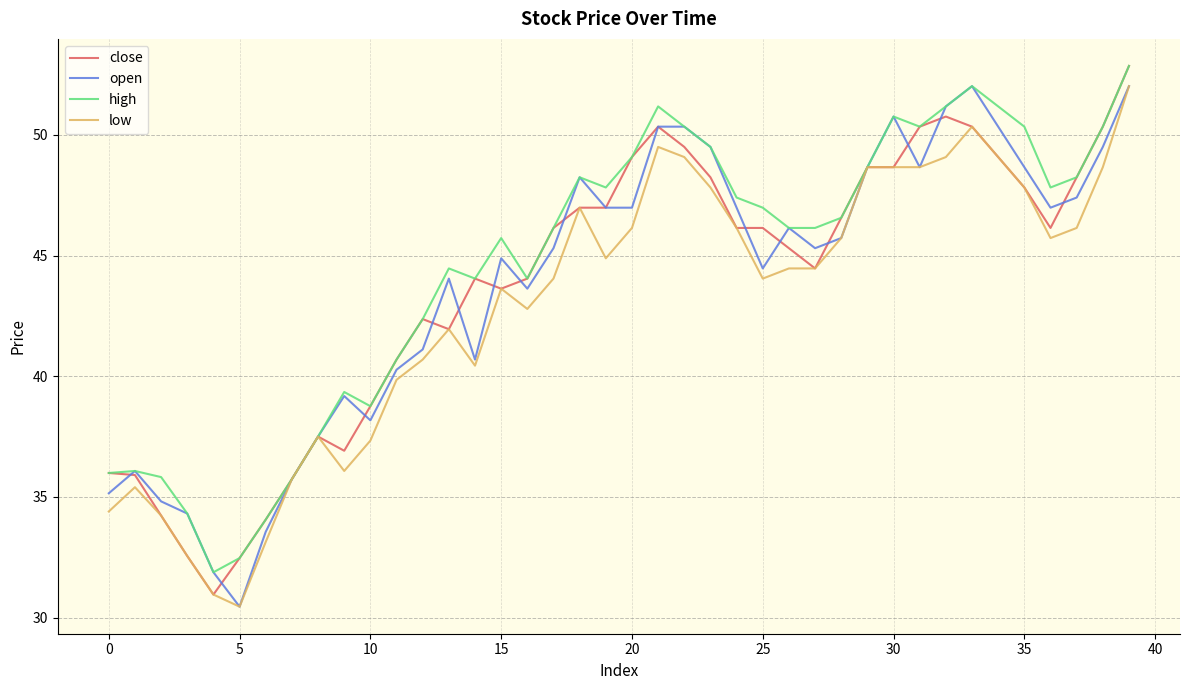

What is the highest value of the close series?

52.9